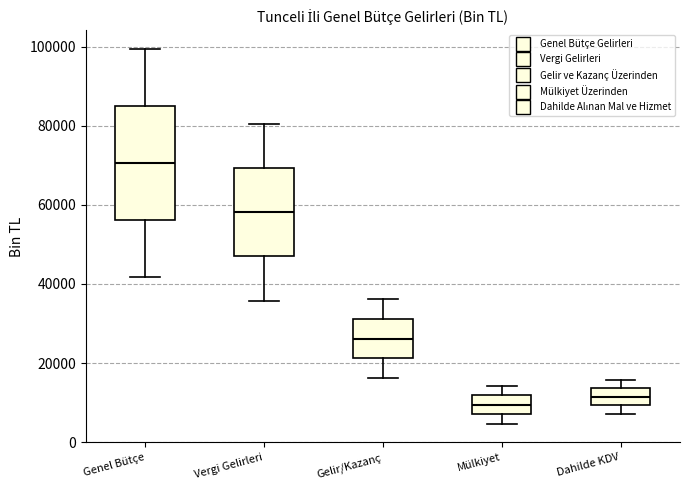

Where does the lower whisker of the box for Dahilde KDV end on the y-axis? The values are not printed on the chart, so give them approximately, as read against the axis.

8000